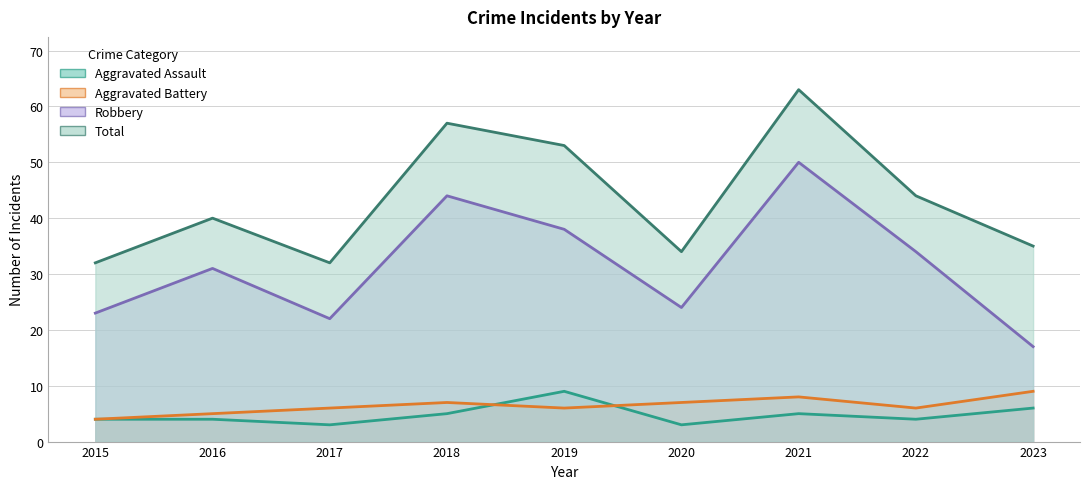

True or false: Total and Aggravated Battery cross at least once.

False